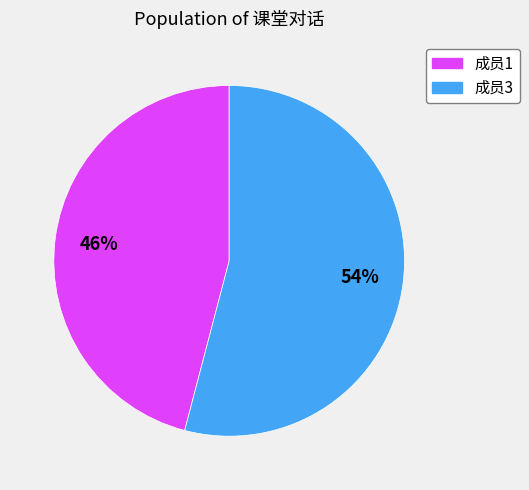

True or false: 成员1 accounts for 34% of the total.

False